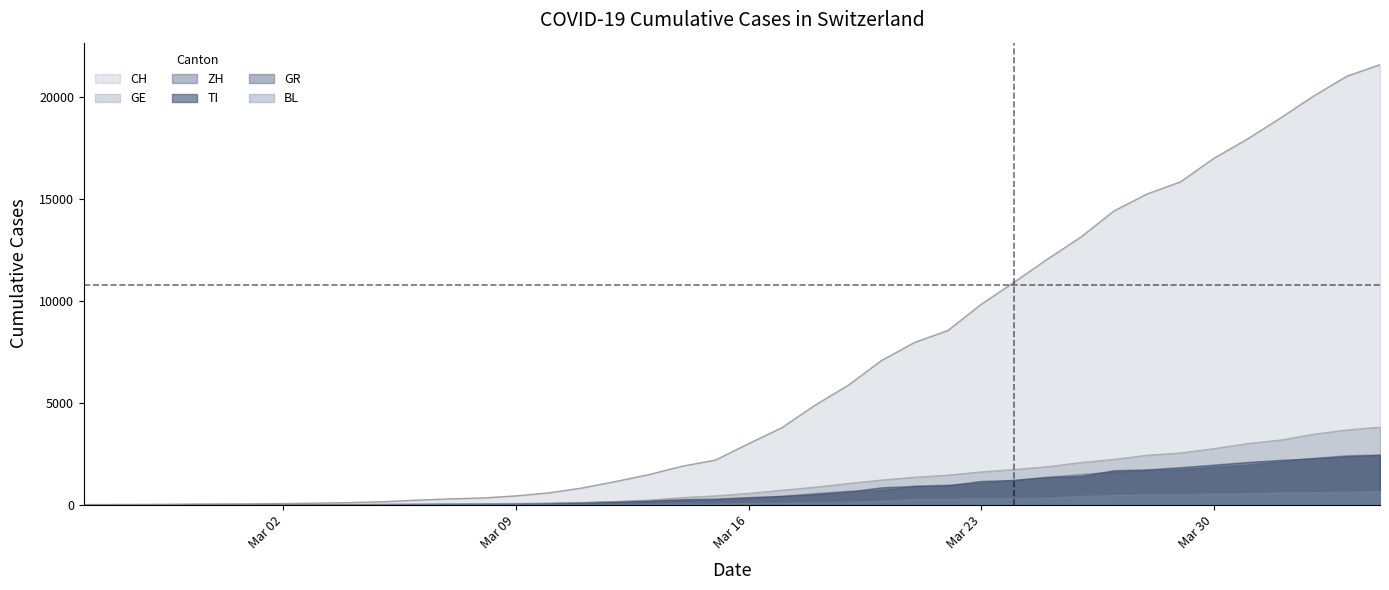

Between 2020-03-08 and 2020-02-27, which is larger?

2020-03-08